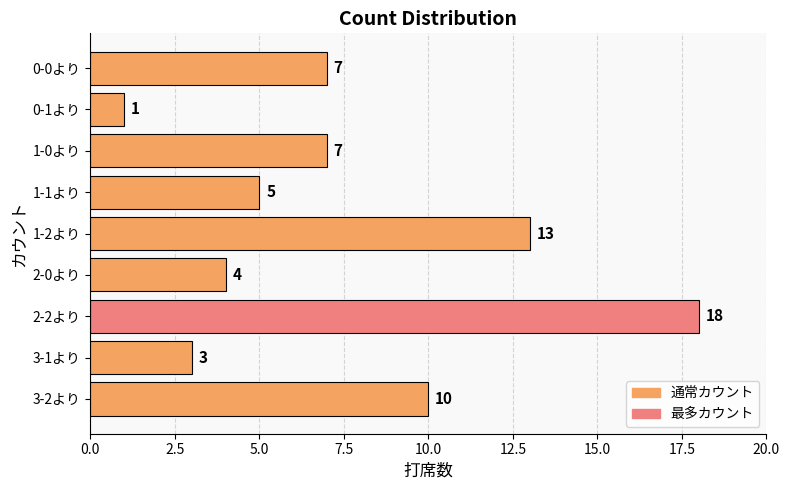

What position from the bottom is 3-1より?

2